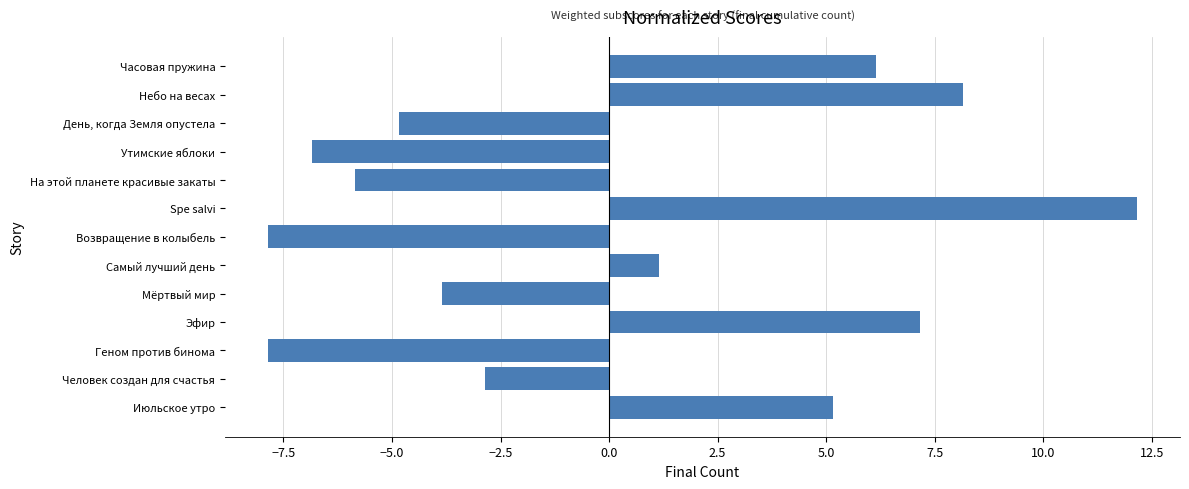

What is the minimum value shown in the chart?

-7.8